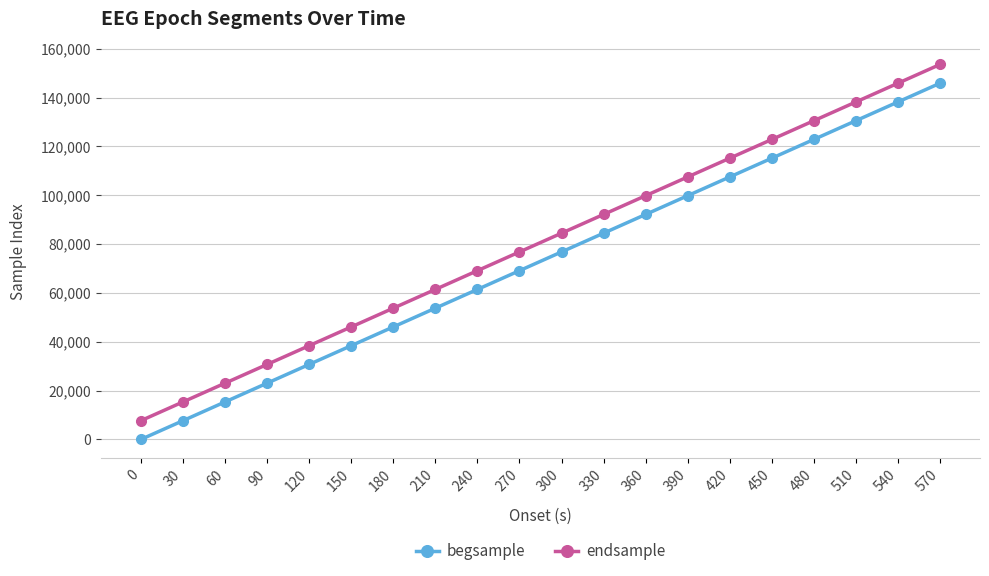

True or false: begsample and endsample intersect in this chart.

False